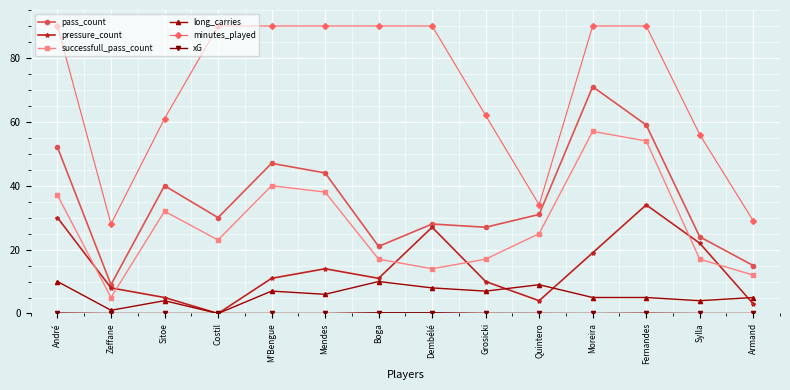

How many lines are shown in the chart?

6